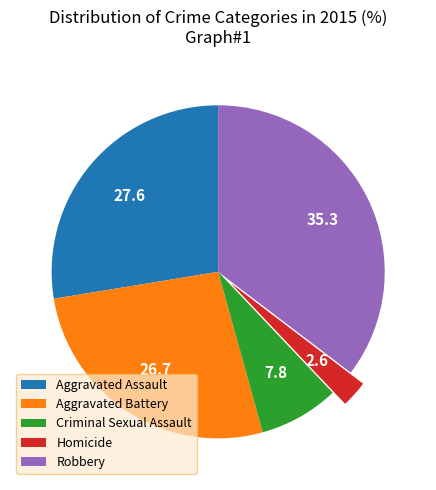

Rank the categories by value from highest to lowest.

Robbery, Aggravated Assault, Aggravated Battery, Criminal Sexual Assault, Homicide